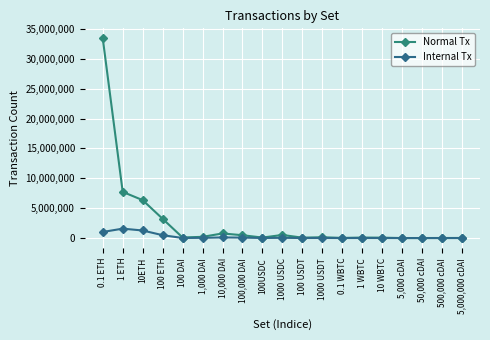

Is the value of Internal Tx at 1 WBTC greater than the value of Normal Tx at 100USDC?

No